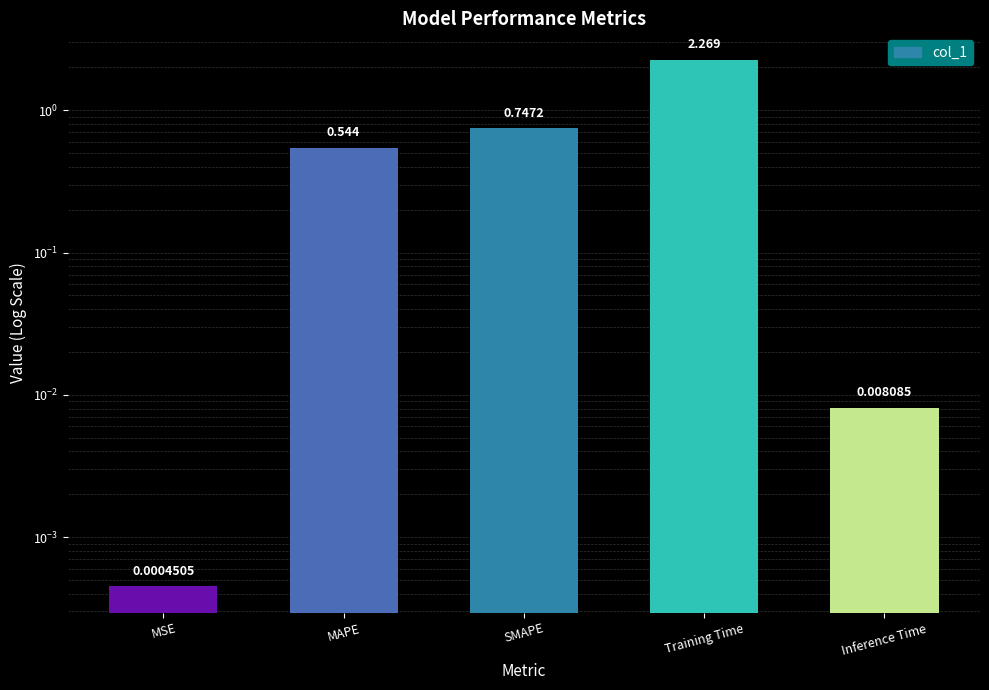

Reading right to left, extract all data points from this chart.

0.0	2.3	0.7	0.5	0.0